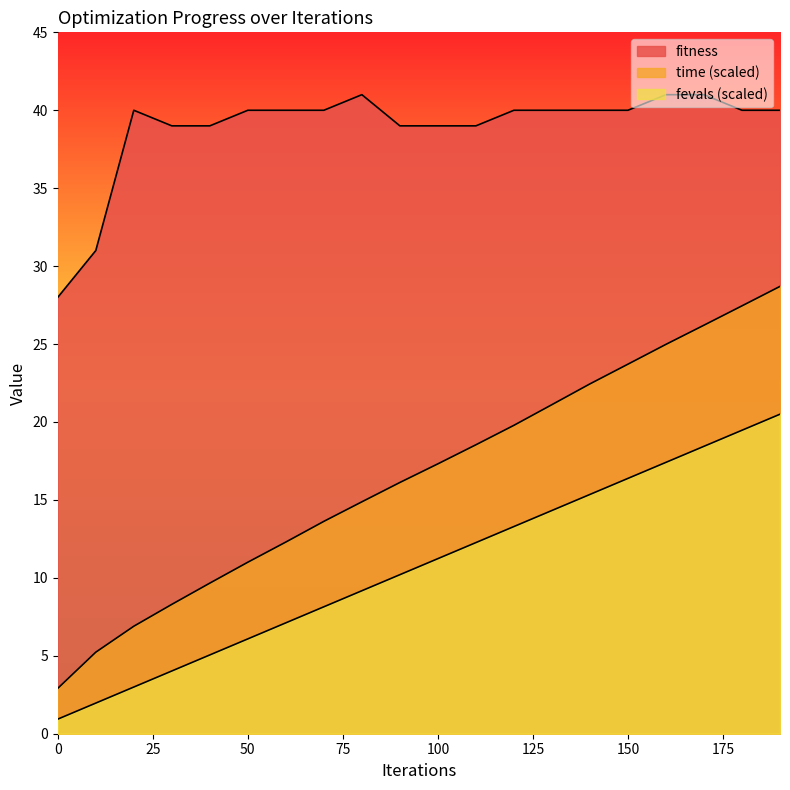

Reading right to left, what are all the values shown in this chart?

fitness: 190=40.0	180=40.0	170=41.0	160=41.0	150=40.0	140=40.0	130=40.0	120=40.0	110=39.0	100=39.0	90=39.0	80=41.0	70=40.0	60=40.0	50=40.0	40=39.0	30=39.0	20=40.0	10=31.0	0=28.0
time: 190=28.7	180=27.5	170=26.2	160=25.0	150=23.7	140=22.4	130=21.1	120=19.8	110=18.5	100=17.3	90=16.1	80=14.9	70=13.6	60=12.3	50=11.0	40=9.7	30=8.3	20=6.9	10=5.2	0=2.9
fevals: 190=20.5	180=19.5	170=18.4	160=17.4	150=16.4	140=15.4	130=14.3	120=13.3	110=12.3	100=11.2	90=10.2	80=9.2	70=8.1	60=7.1	50=6.1	40=5.1	30=4.0	20=3.0	10=2.0	0=0.9